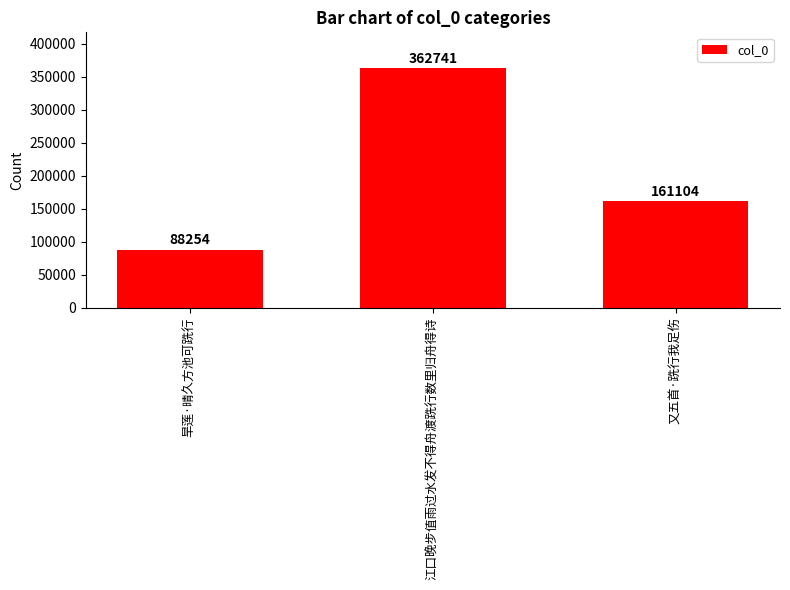

Which label corresponds to the smallest value in the chart?

旱莲·晴久方池可跣行